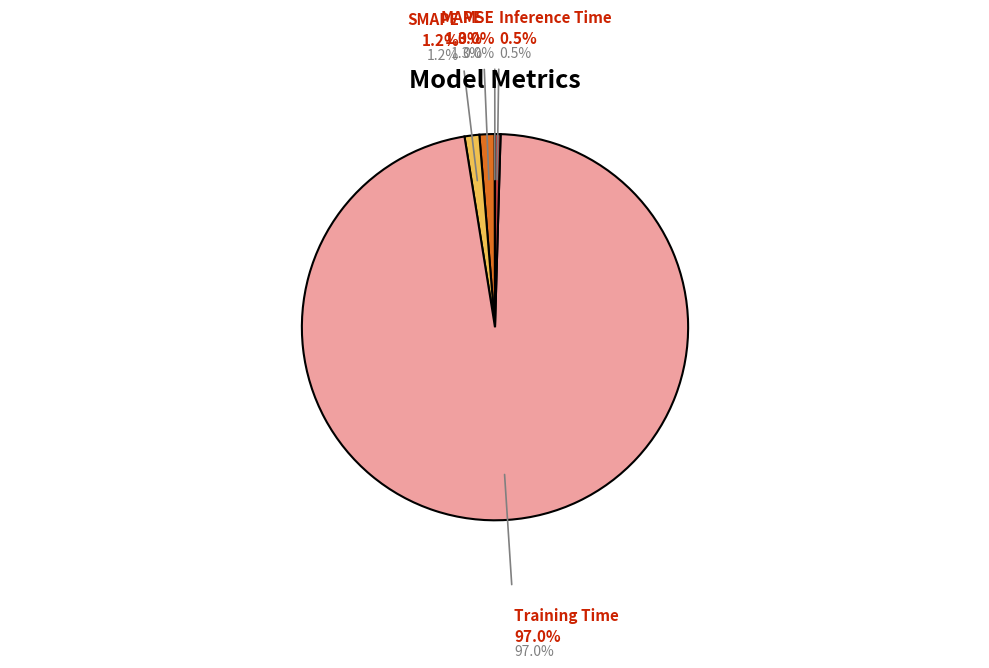

Is there any slice that represents more than half of the pie?

Yes